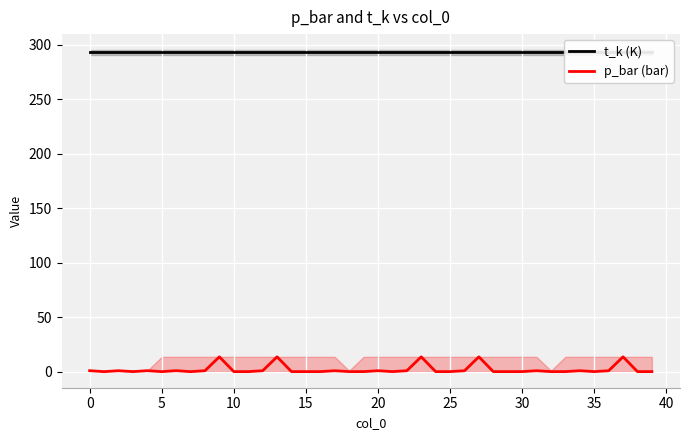

What is the maximum value for p_bar (bar)?

13.6